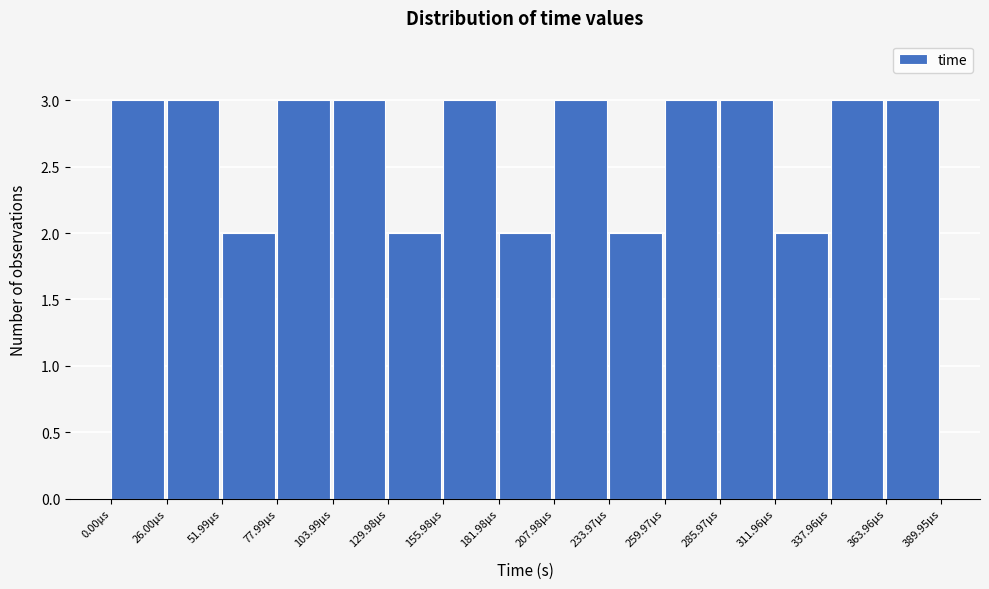

Reading left to right, transcribe all the data shown in this chart.

3	3	2	3	3	2	3	2	3	2	3	3	2	3	3